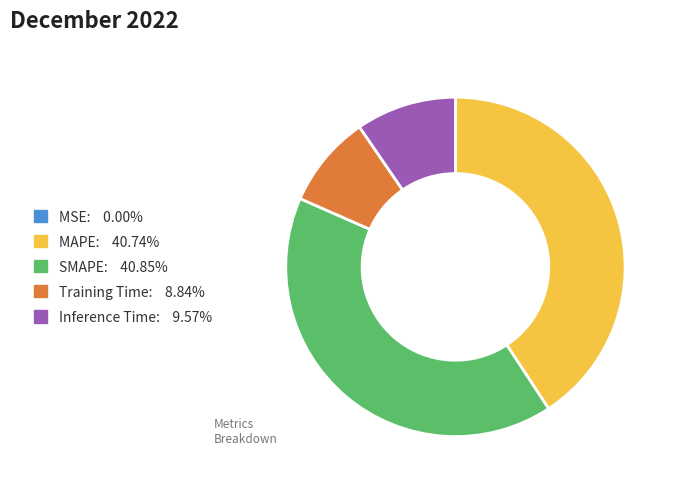

Which has a higher value, Training Time or SMAPE?

SMAPE